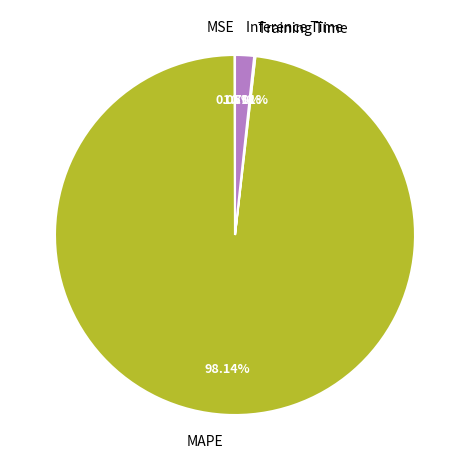

Is there any slice that represents more than half of the pie?

Yes